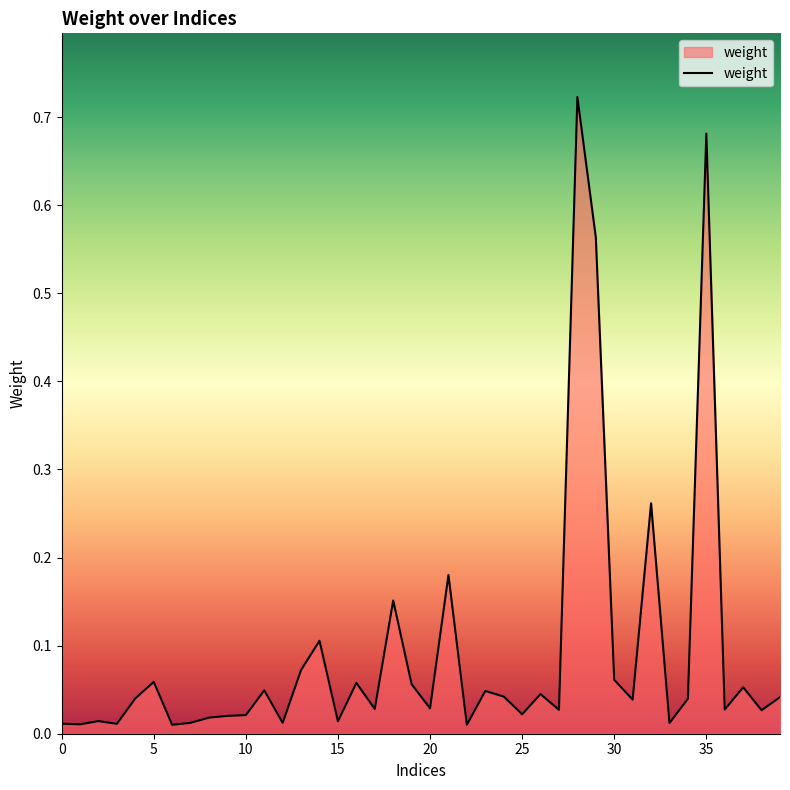

Does the chart have visible grid lines?

No